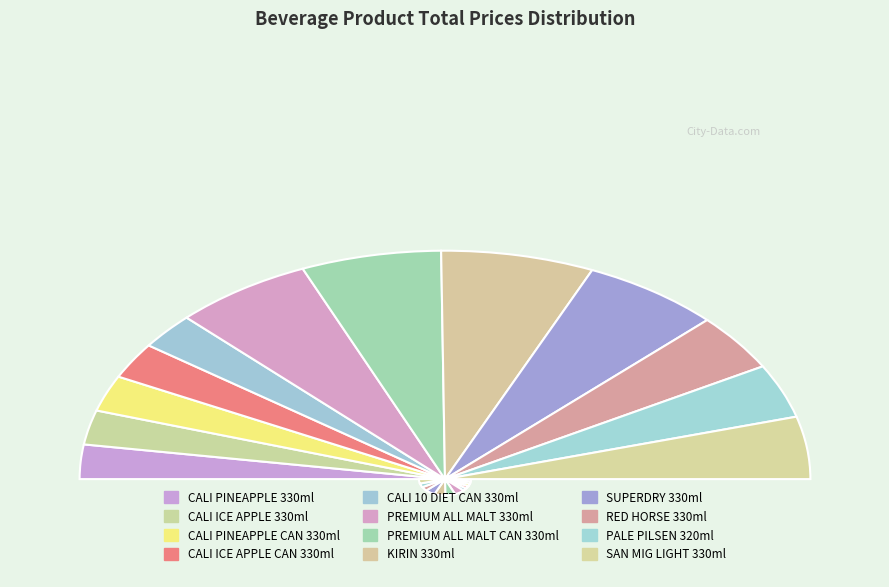

Count the number of slices in the pie.

12